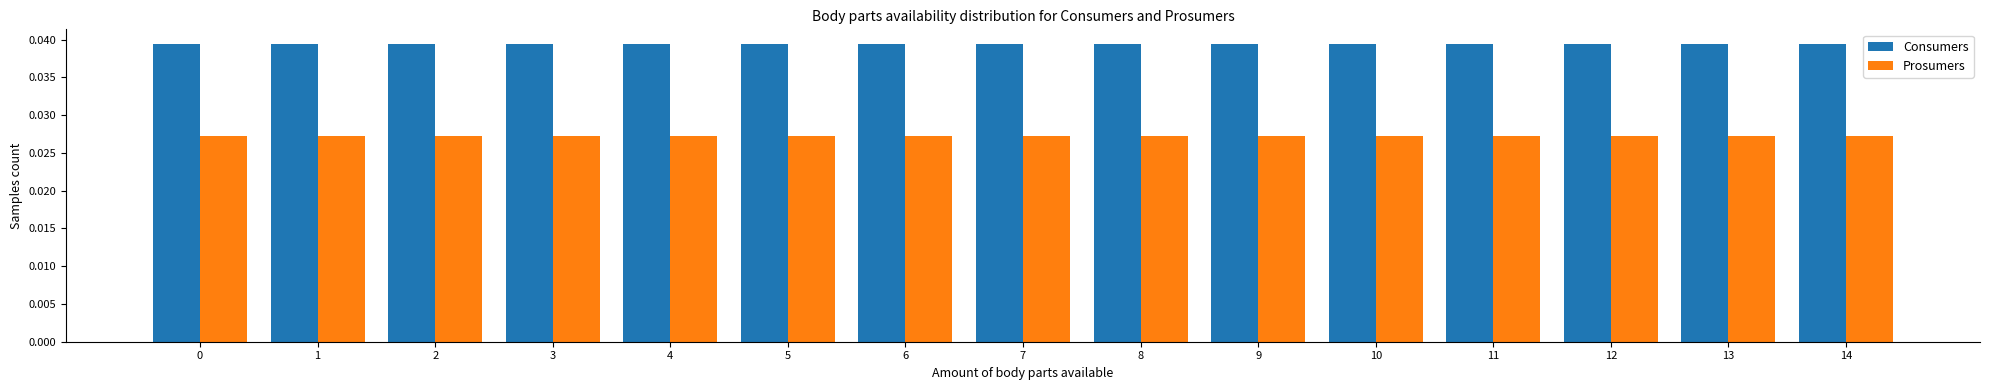

Is the value of Prosumers at 7 greater than the value of Consumers at 4?

No